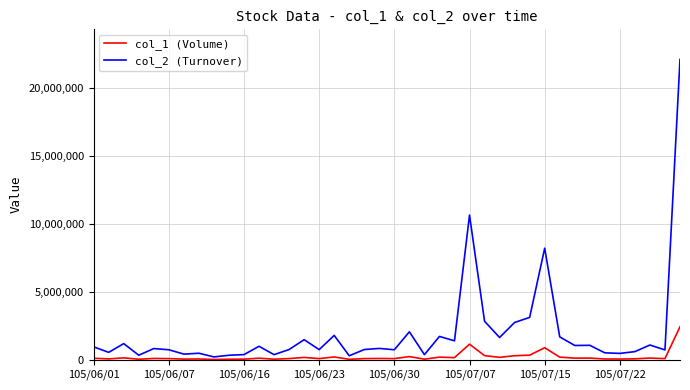

Which series has the largest total across all categories?

col_2 (Turnover)